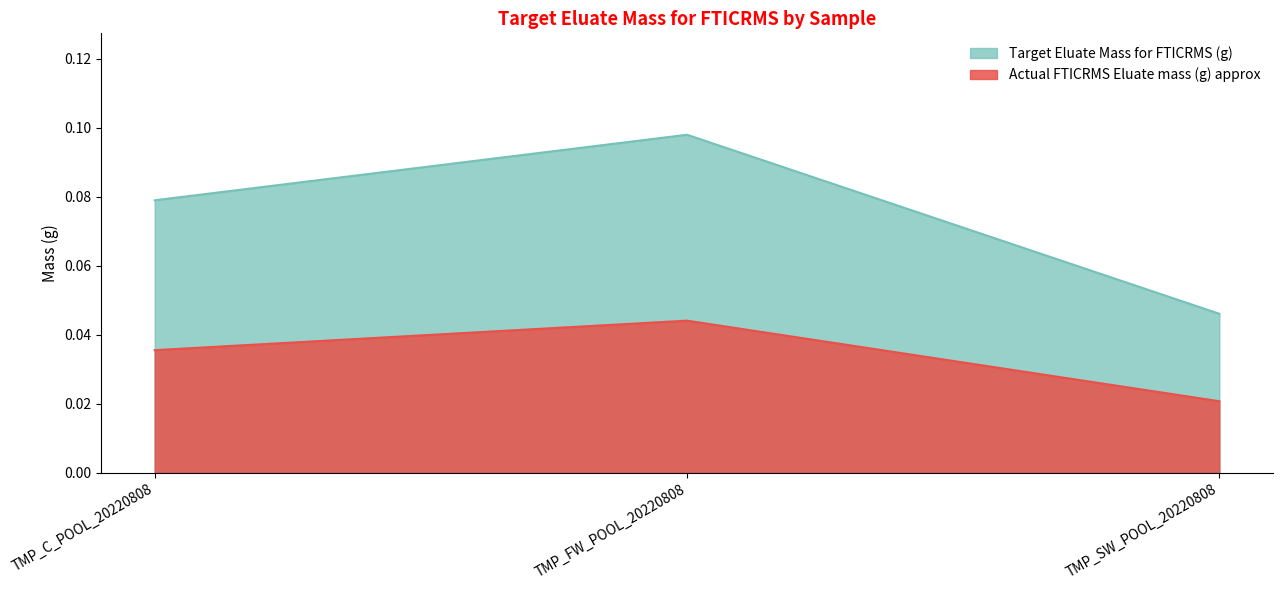

Count the values in the range 0 to 1.

3